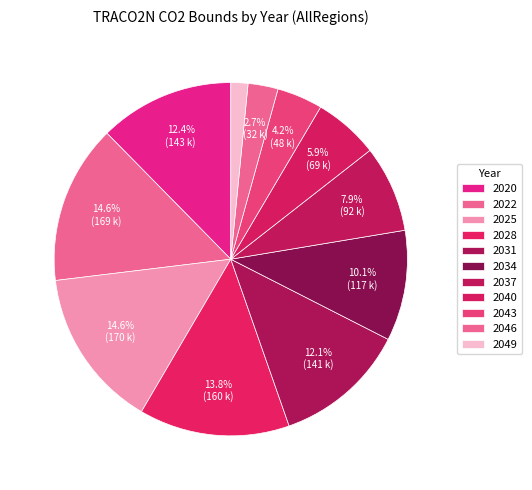

Is there a majority slice in this chart?

No